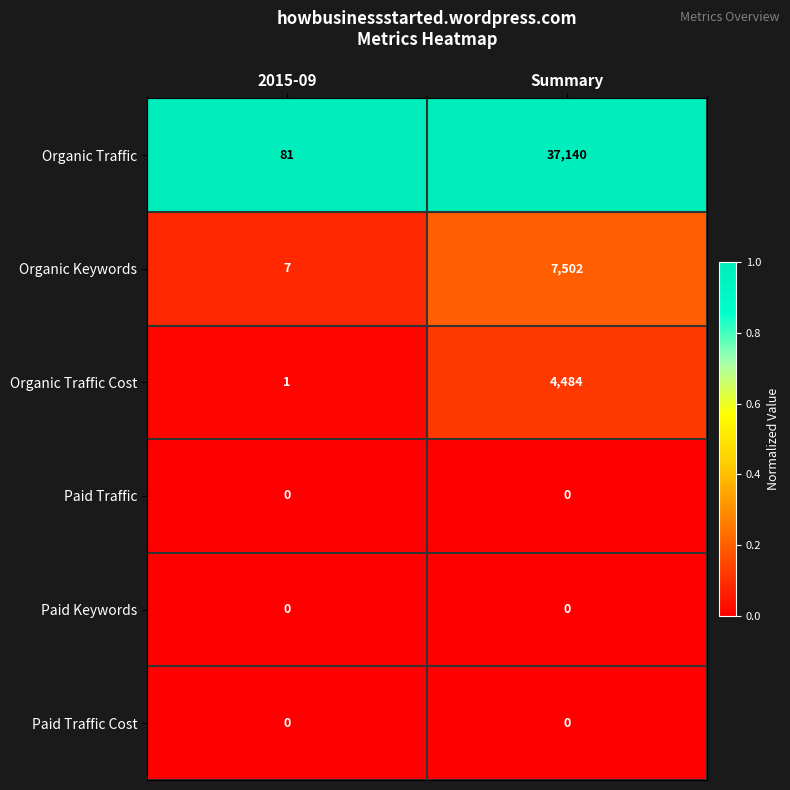

Reading right to left, list all the values displayed in this chart.

Organic Traffic: Summary=37140	2015-09=81
Organic Keywords: Summary=7502	2015-09=7
Organic Traffic Cost: Summary=4484	2015-09=1
Paid Traffic: Summary=0	2015-09=0
Paid Keywords: Summary=0	2015-09=0
Paid Traffic Cost: Summary=0	2015-09=0